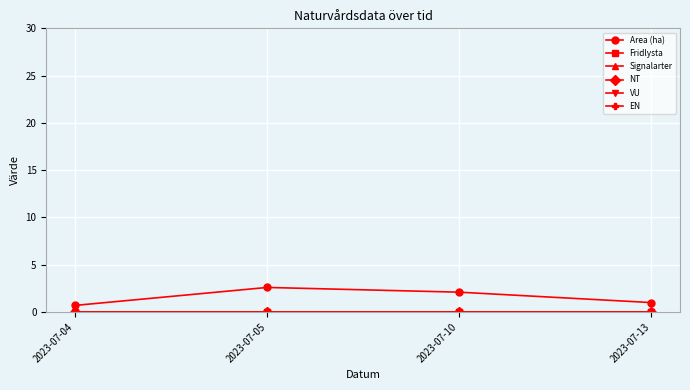

At 2023-07-10, list the series in order from largest to smallest.

Area (ha), Fridlysta, Signalarter, NT, VU, EN